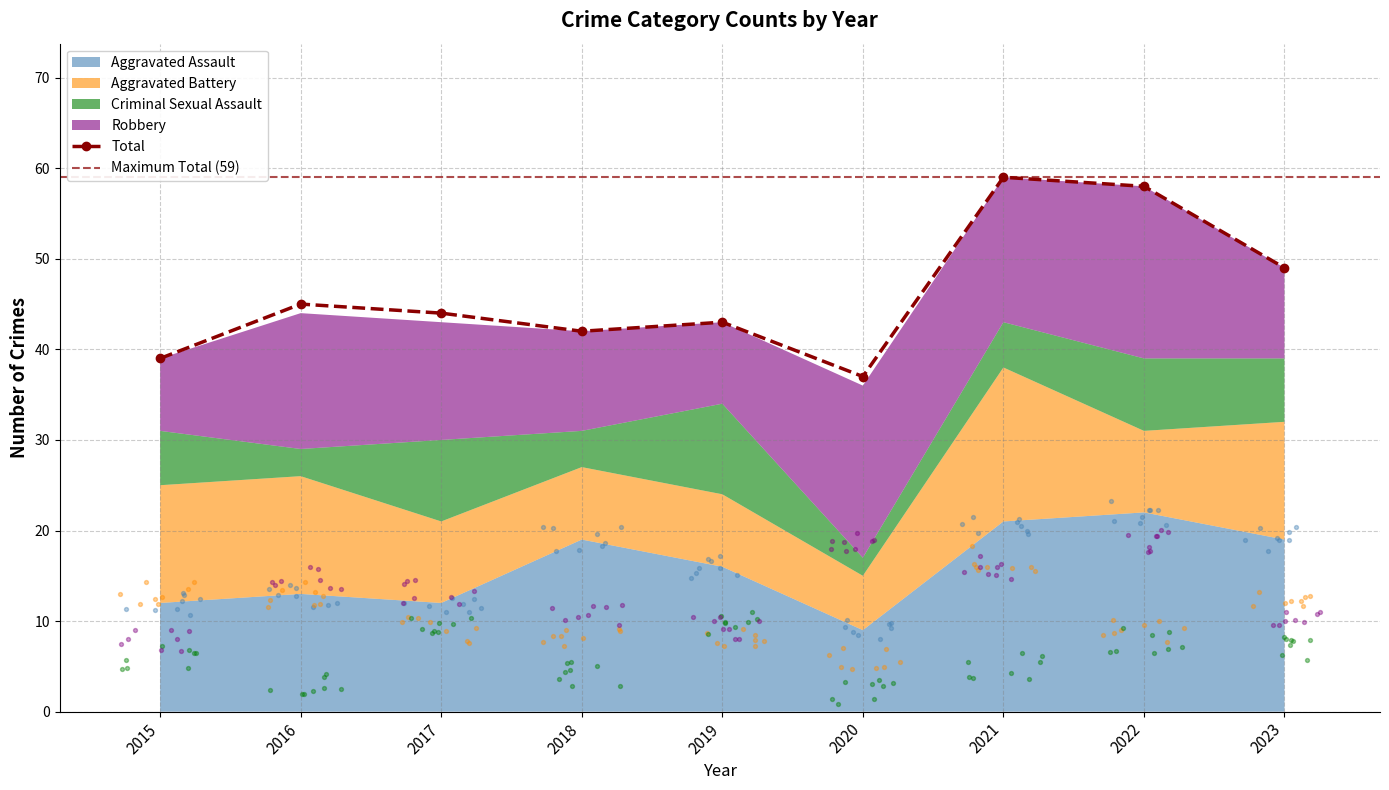

Is the value of Total at 2021 greater than the value of Aggravated Assault at 2016?

Yes